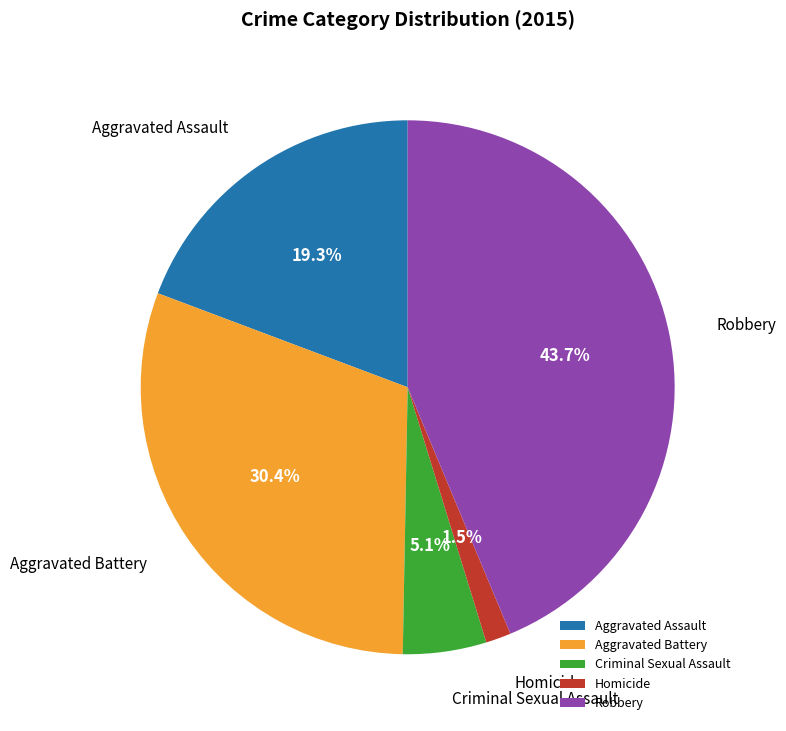

Is there any slice that represents more than half of the pie?

No